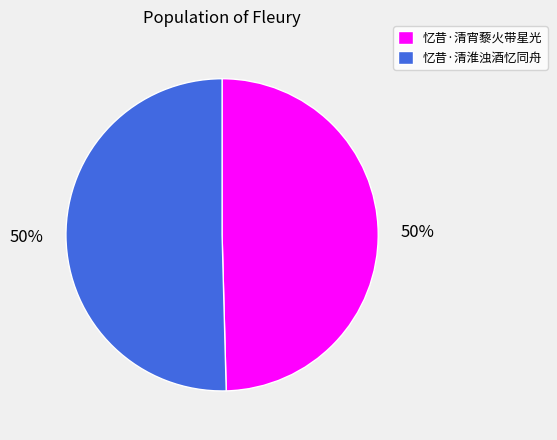

The 忆昔·清宵藜火带星光 slice represents 50% of the pie. True or false?

True